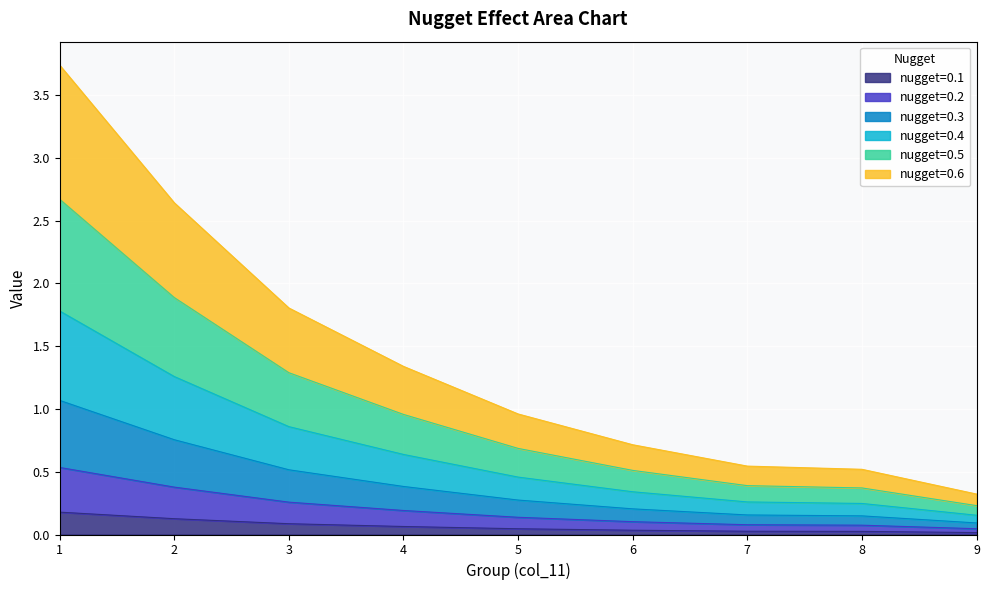

Is the value of nugget=0.4 at 8 greater than the value of nugget=0.2 at 5?

Yes